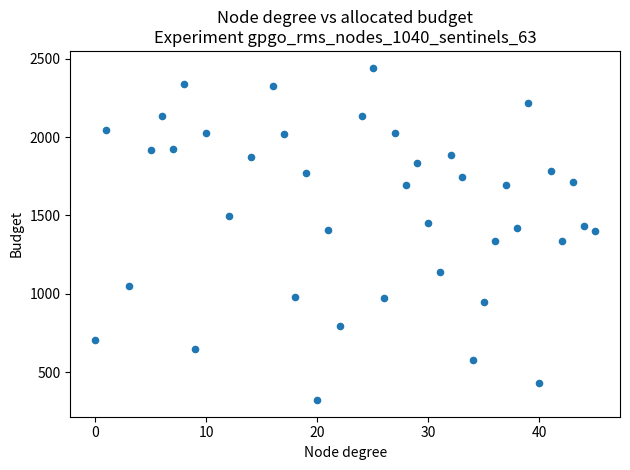

What is the range of X values (max minus min)?

45